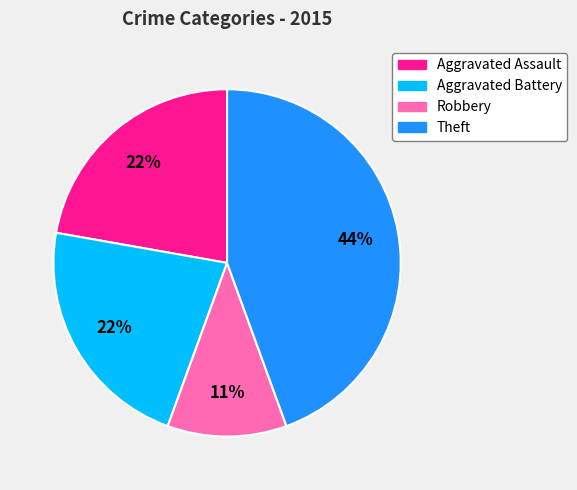

What is the largest slice in the pie chart?

Theft